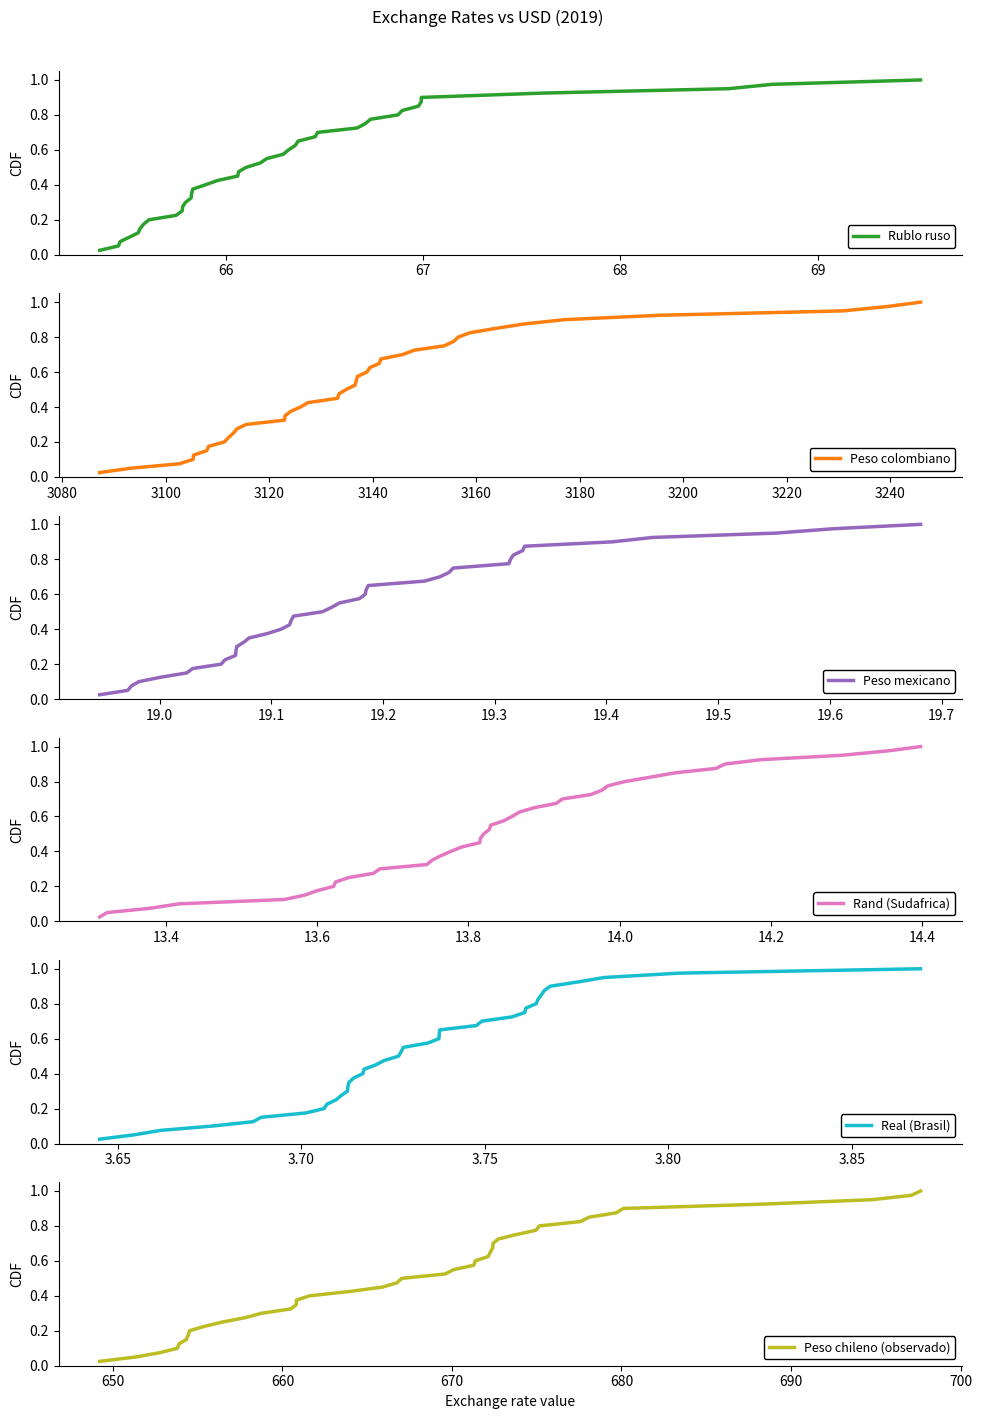

Is the value of Peso colombiano at 8 greater than the value of Peso chileno (observado) at 29?

No